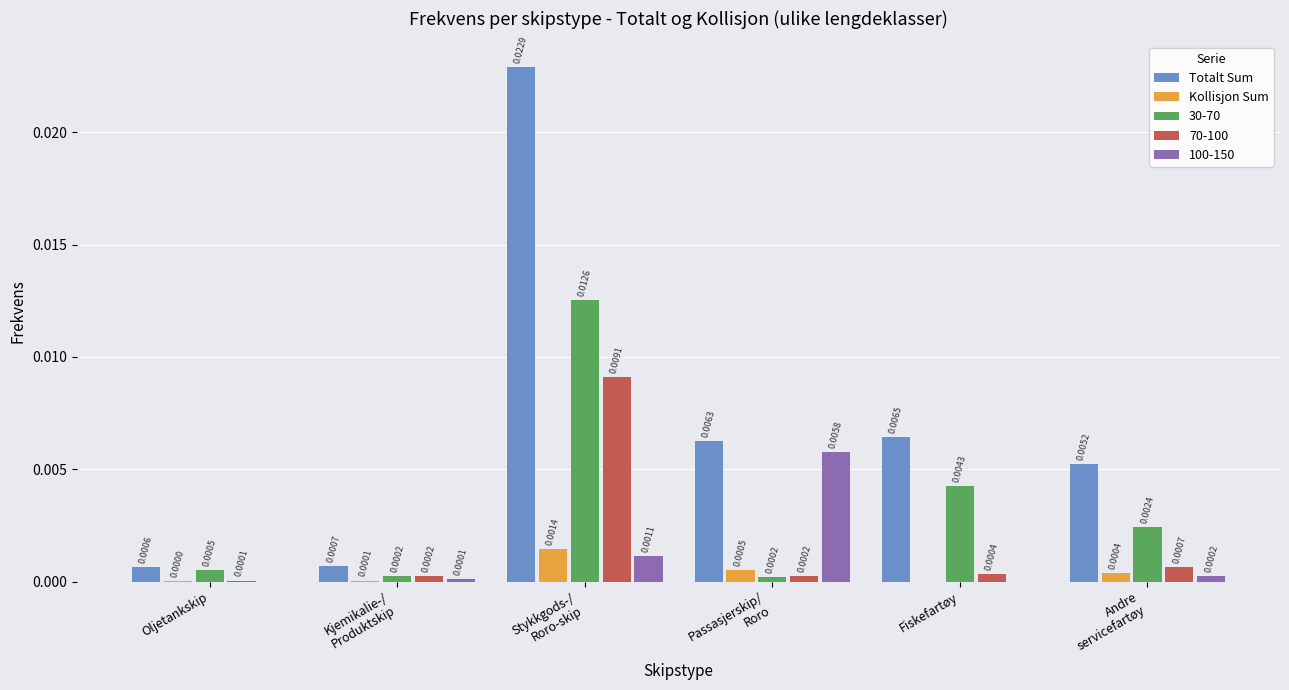

How many groups of bars are there?

6